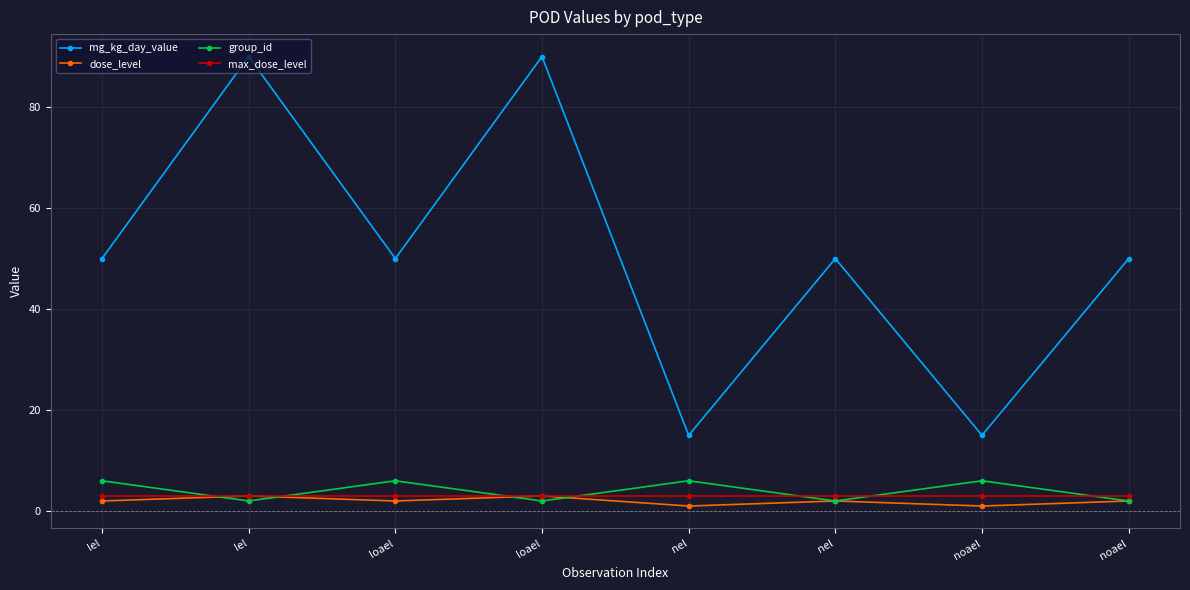

How many lines are shown in the chart?

4